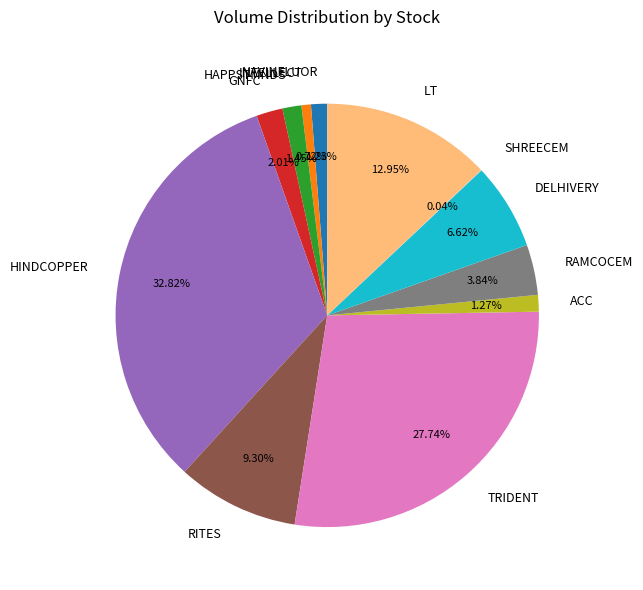

Combined, do RAMCOCEM and HINDCOPPER account for over 50%?

No